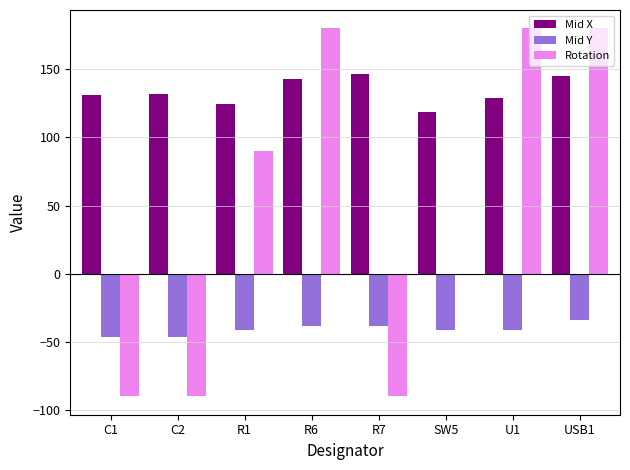

Which series changed the most between R6 and R7?

Rotation